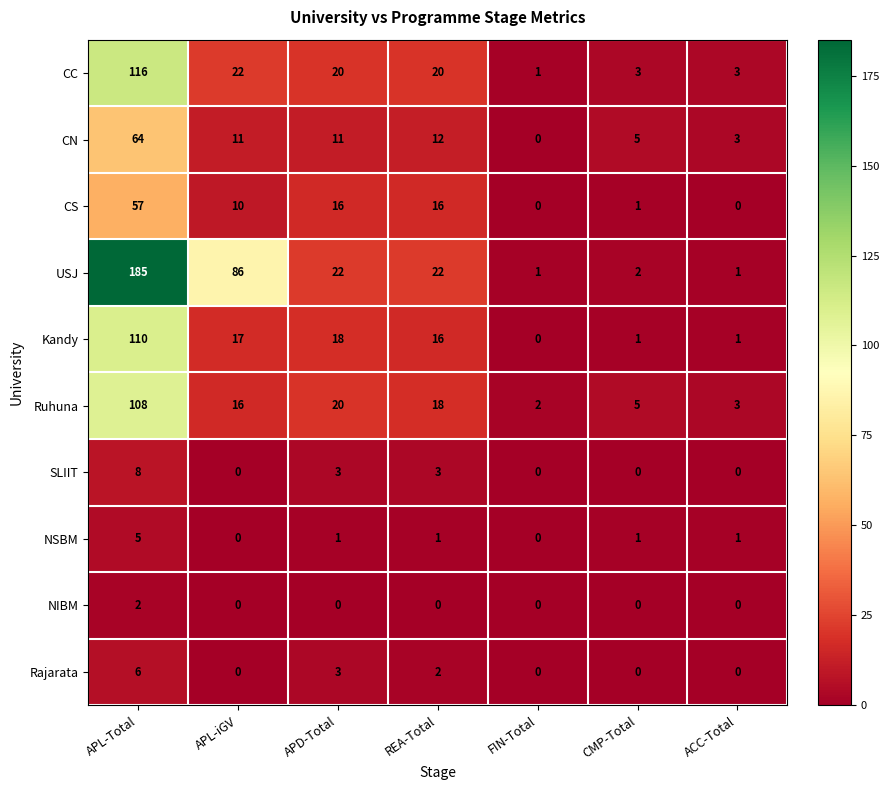

What is the difference between the maximum and minimum values in the Kandy series?

110